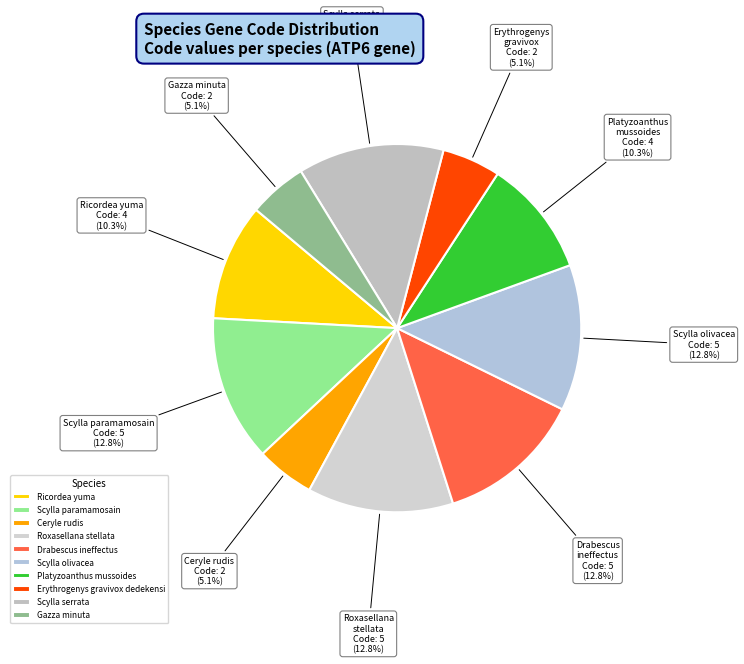

What is the change in value from Scylla paramamosain to Ceryle rudis?

-3